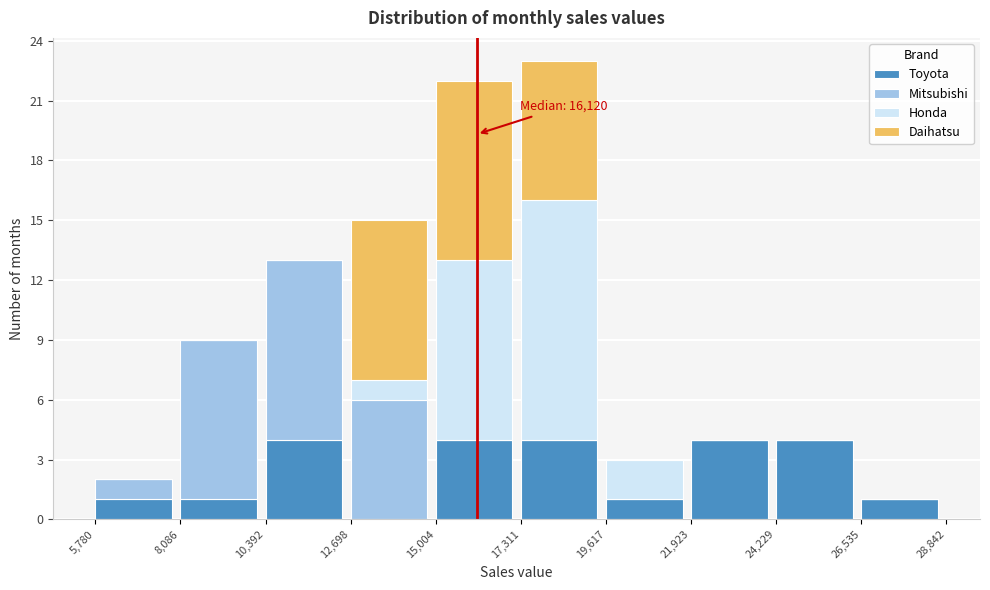

The Toyota series shows 2 at 5,780. True or false?

False